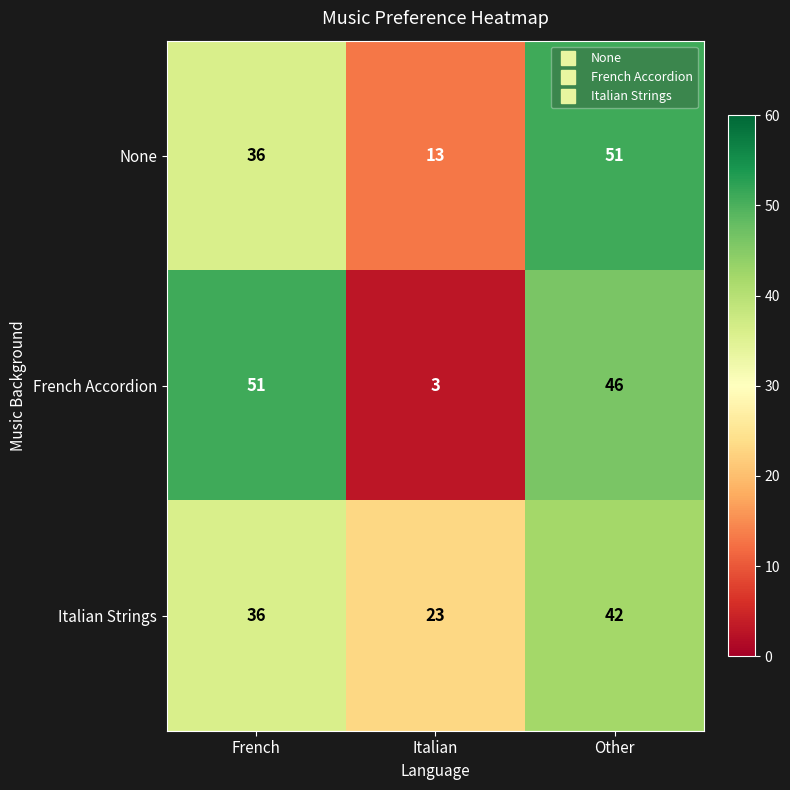

Reading left to right, transcribe all the data shown in this chart.

None: 36	13	51
French Accordion: 51	3	46
Italian Strings: 36	23	42